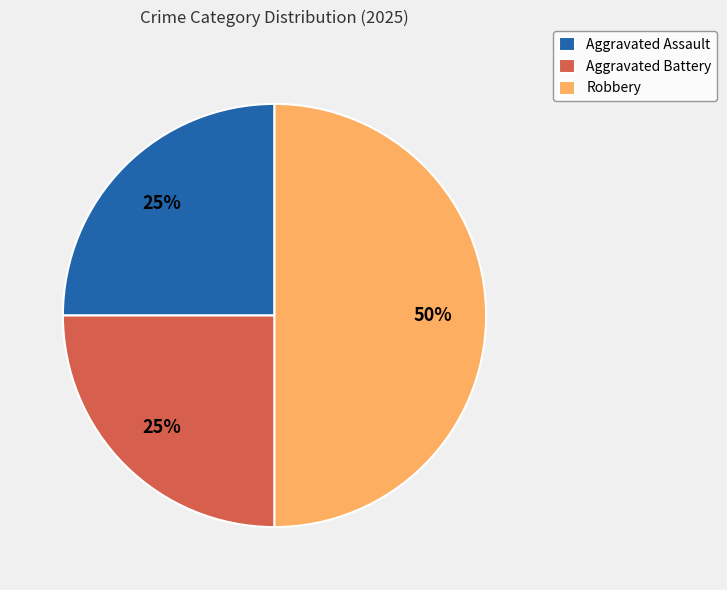

What percentage is the Aggravated Assault slice, to the nearest percent?

25%